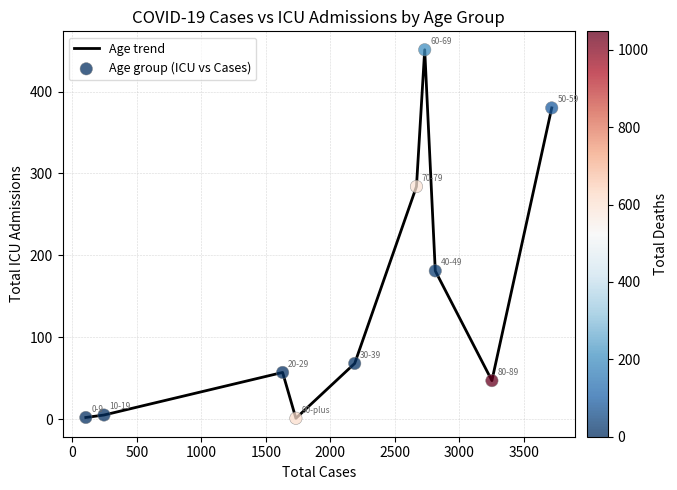

What is the greatest value displayed?

451